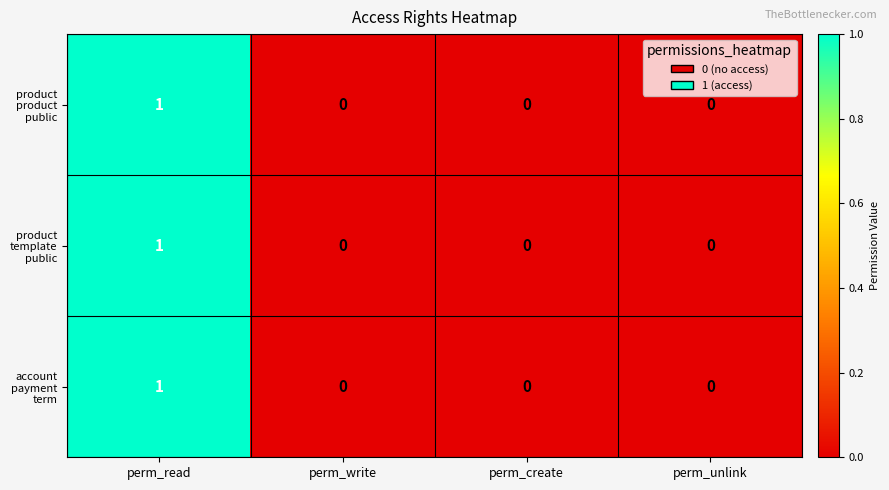

At which category is the sum across all series the highest?

perm_read